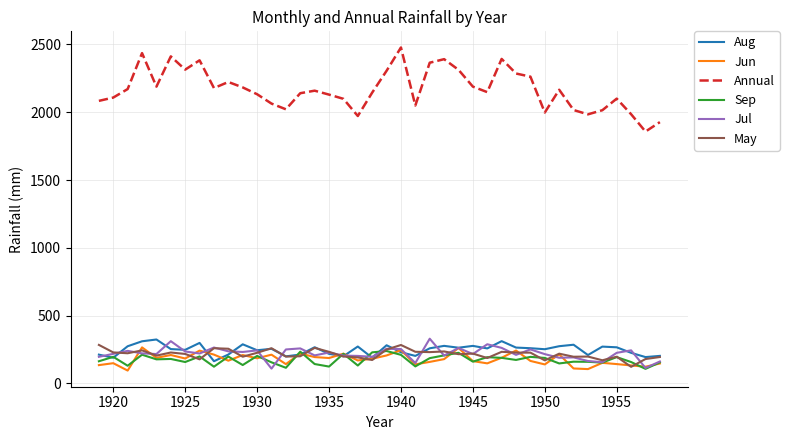

Which series has the largest total across all categories?

Annual